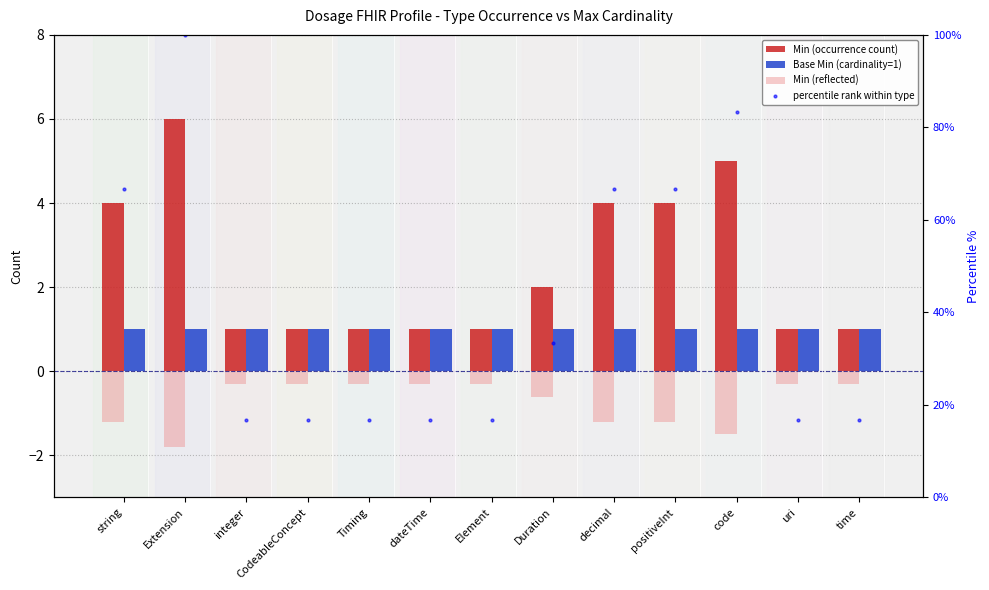

What is the difference between the maximum and minimum values in the Min (reflected) series?

1.5